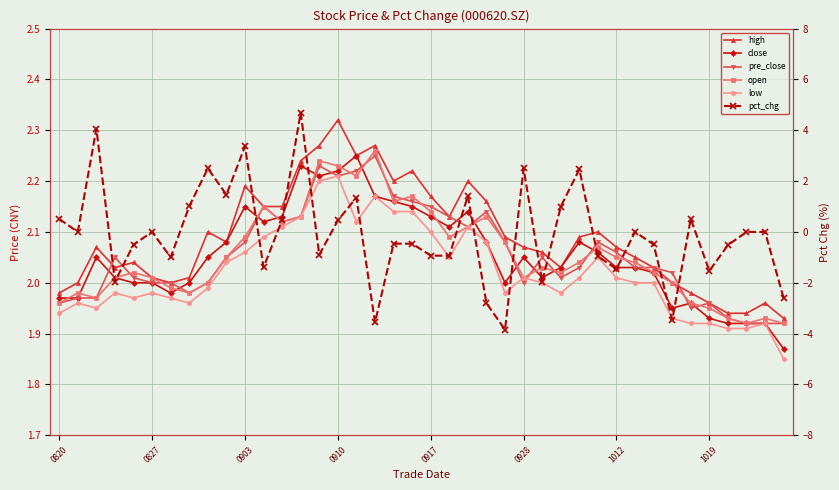

What is the smallest value displayed?

-3.8